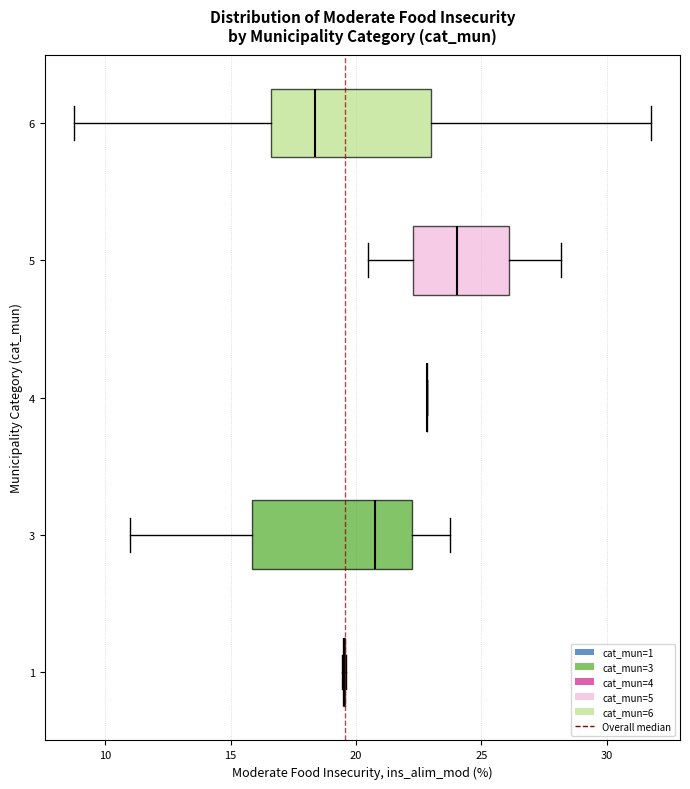

Where does the left whisker of the box at y = 6 end on the x-axis? The values are not printed on the chart, so give them approximately, as read against the axis.

8.5